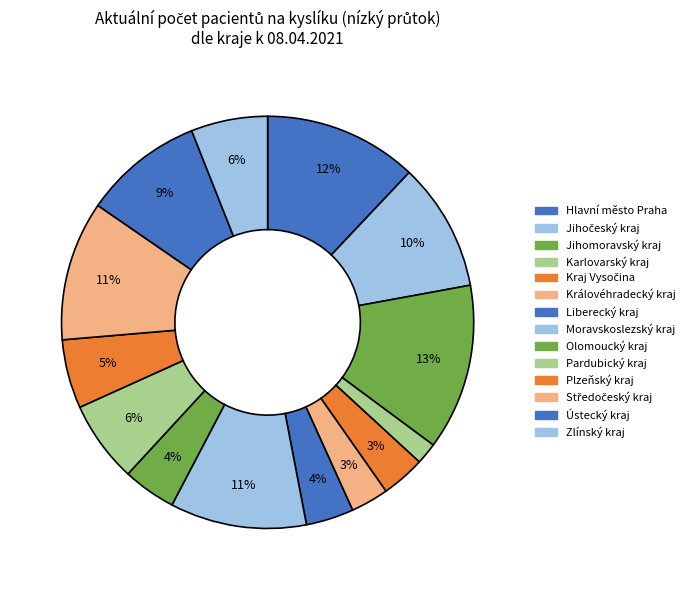

What is the change in value from Středočeský kraj to Zlínský kraj?

-140